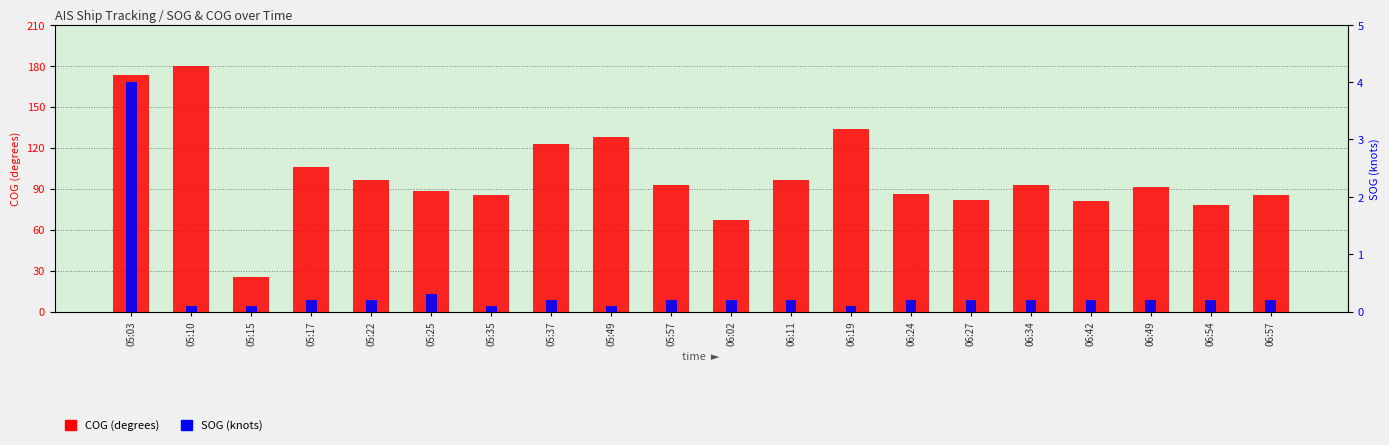

The value of SOG (knots) at 05:25 is 0.3. True or false?

True